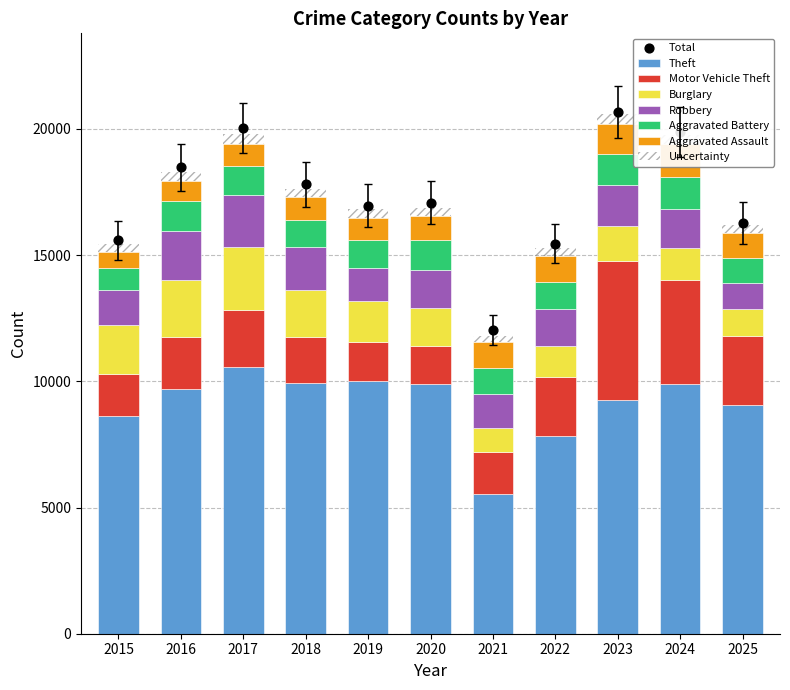

What are all the series names shown in the legend?

Aggravated Assault, Aggravated Battery, Burglary, Motor Vehicle Theft, Robbery, Theft